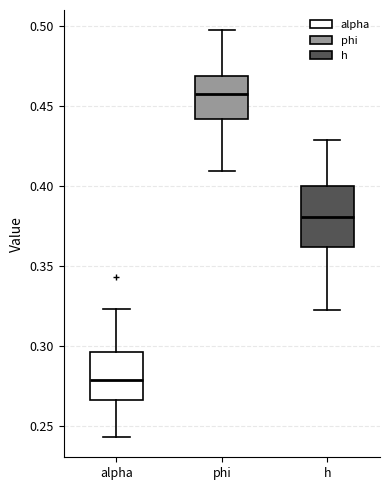

Where is the upper edge of the box for alpha on the y-axis? The values are not printed on the chart, so give them approximately, as read against the axis.

0.295